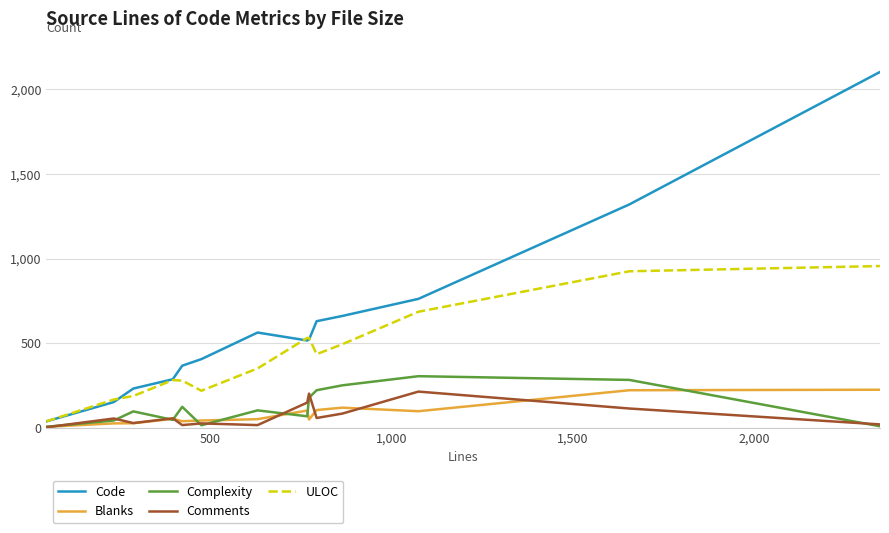

What is the maximum value shown in the chart?

2103